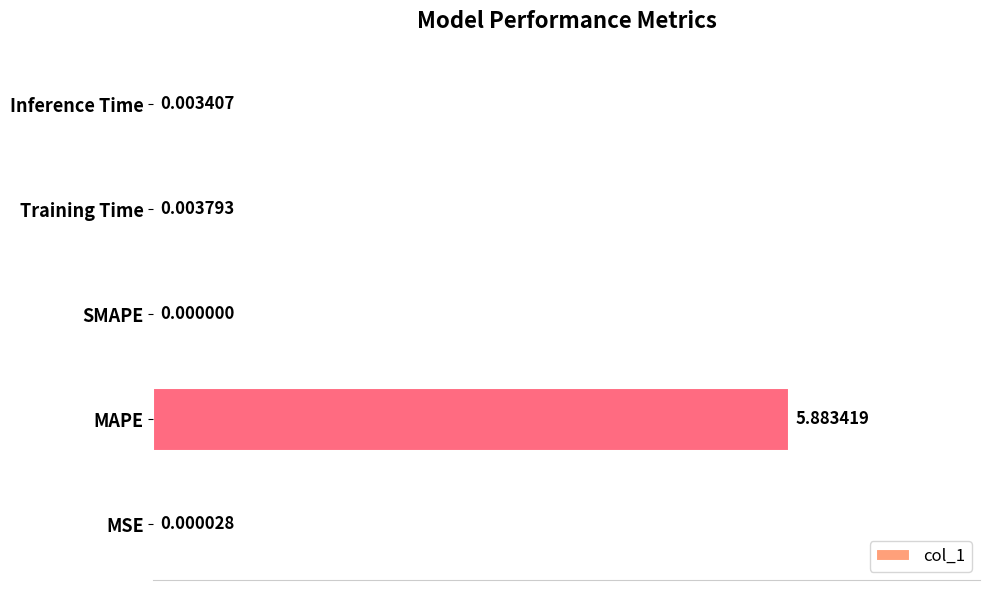

Which category has the highest value across all series?

MAPE